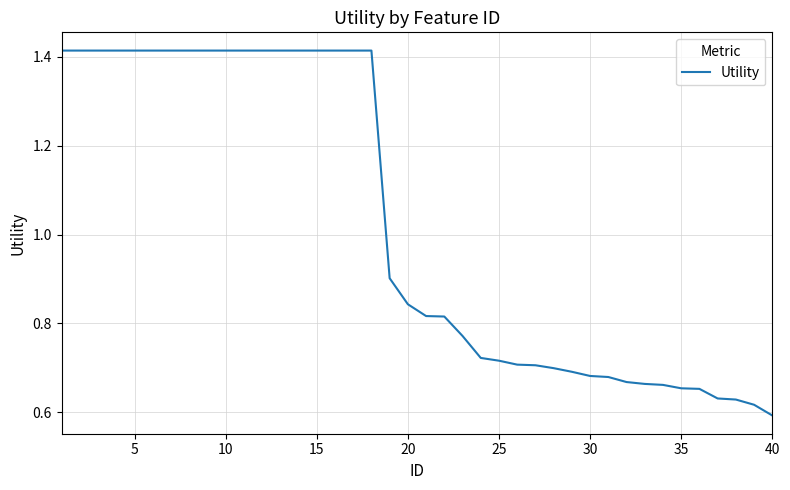

How many lines are shown in the chart?

1